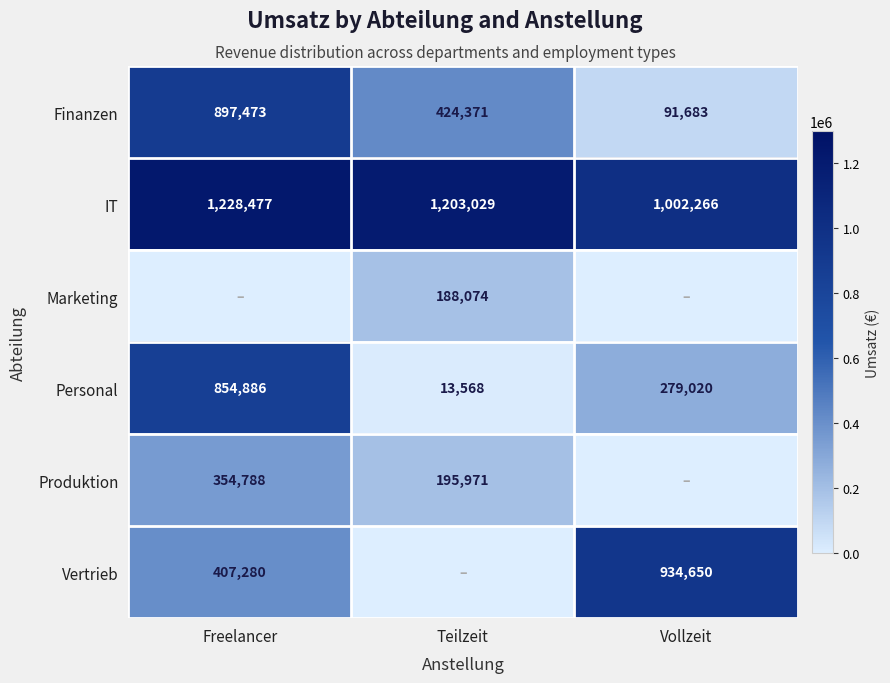

Is it true that Finanzen equals 652246 at Teilzeit?

False